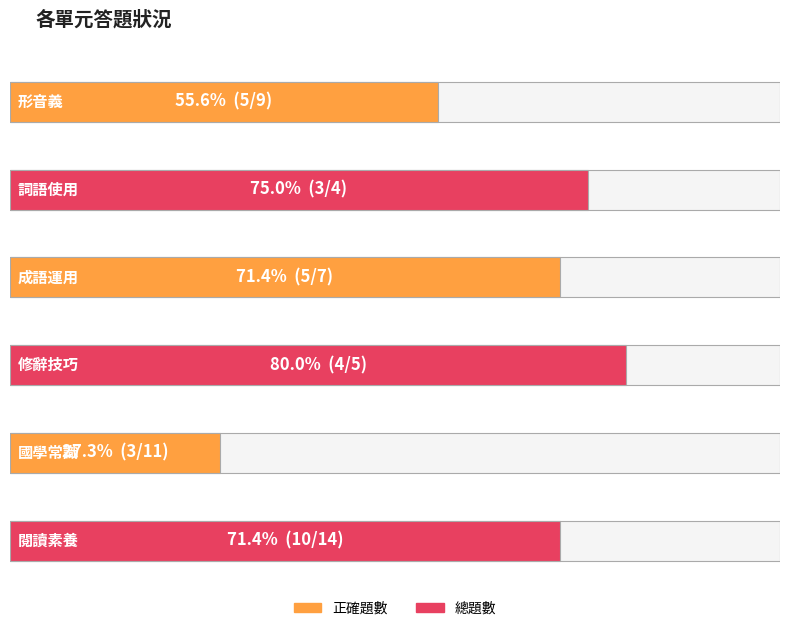

What is the sum of all 正確題數 values?

30